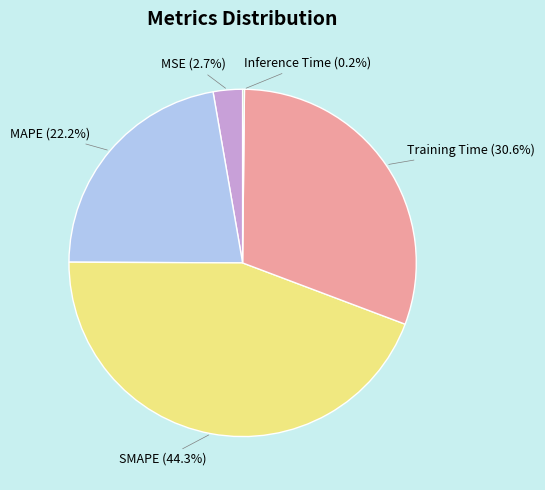

What is the largest slice in the pie chart?

SMAPE